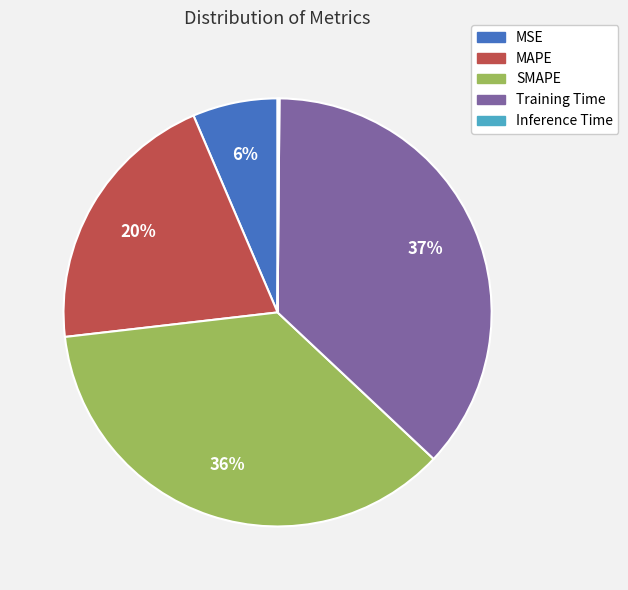

Between SMAPE and MSE, which is larger?

SMAPE